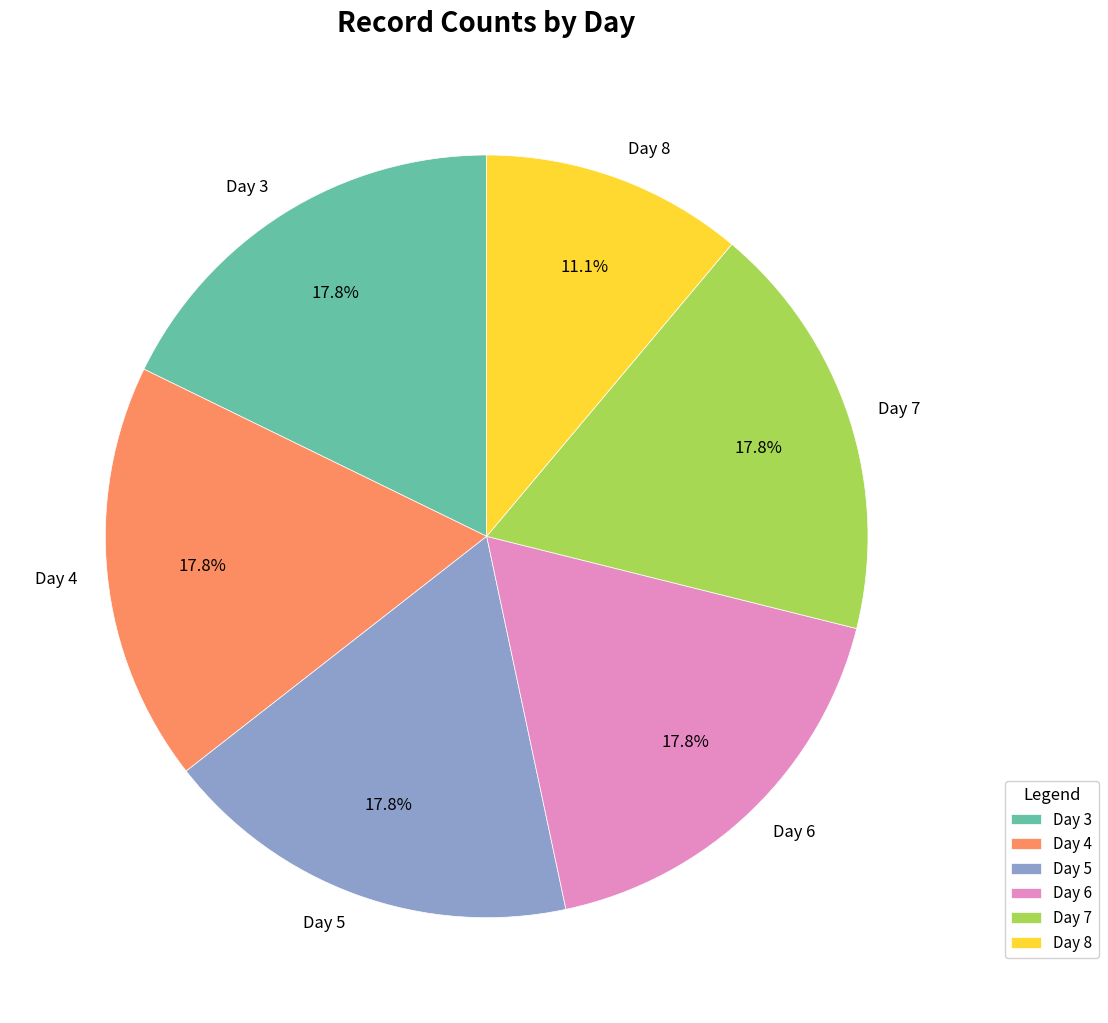

Which slice is the smallest?

Day 8